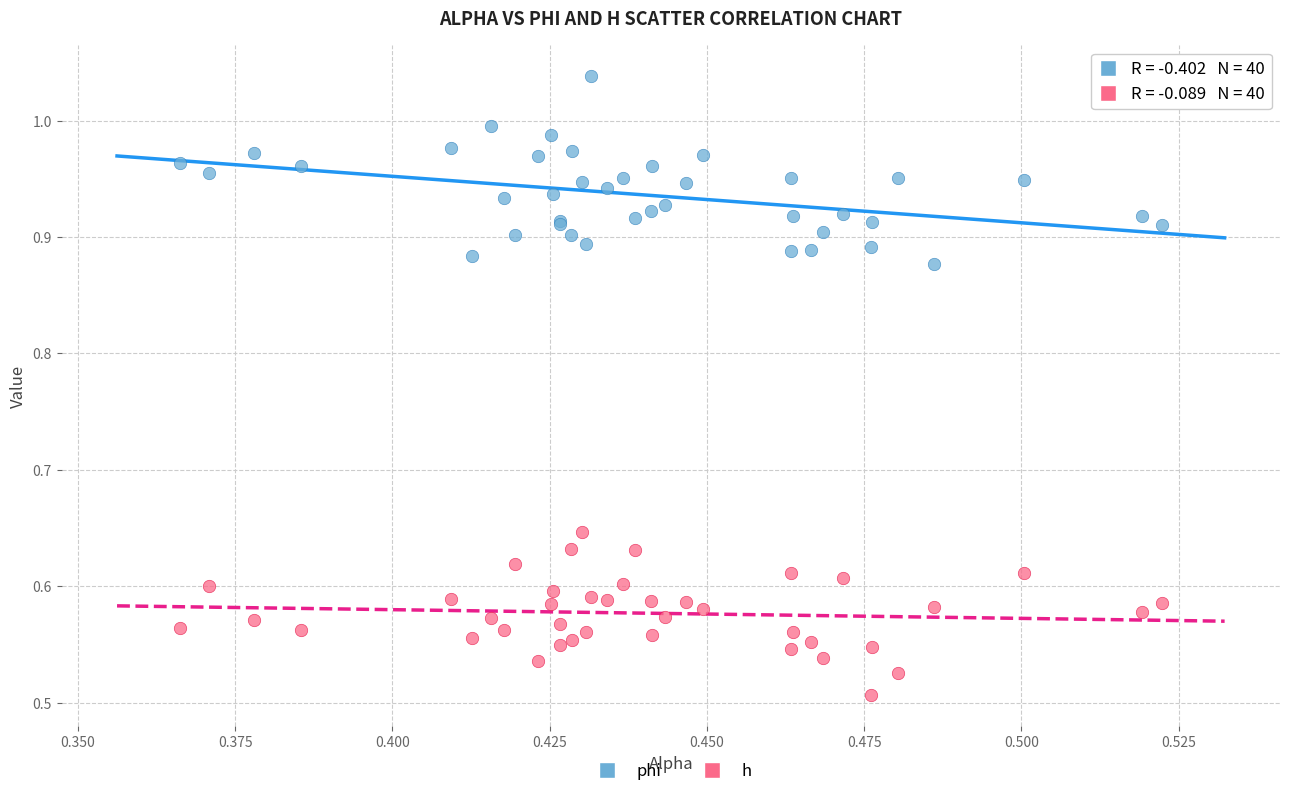

Which series has the largest Y range (max minus min)?

phi